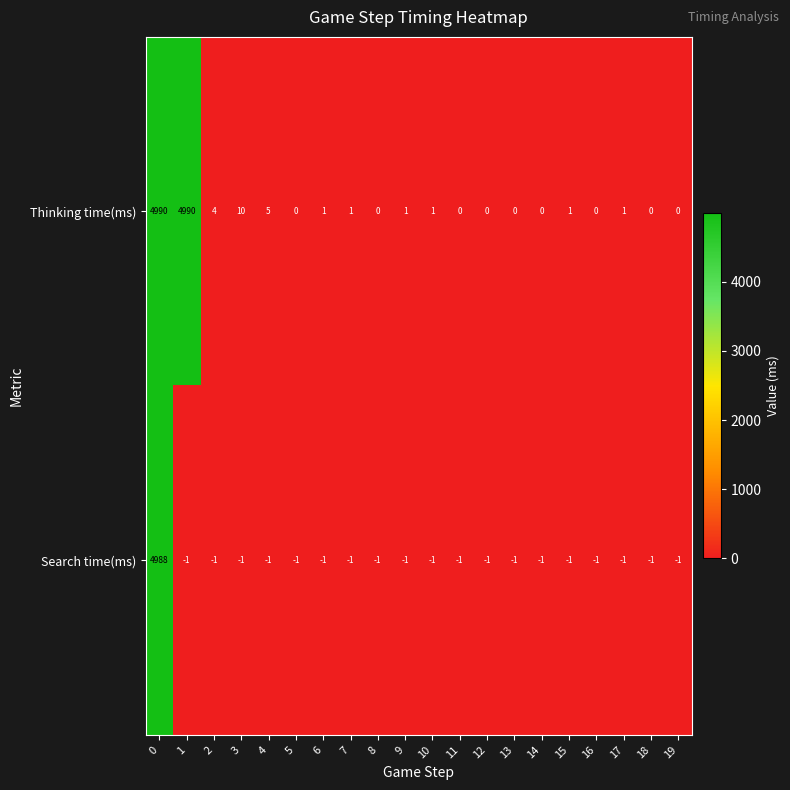

Between 4 and 14, which series saw the biggest shift?

Thinking time(ms)